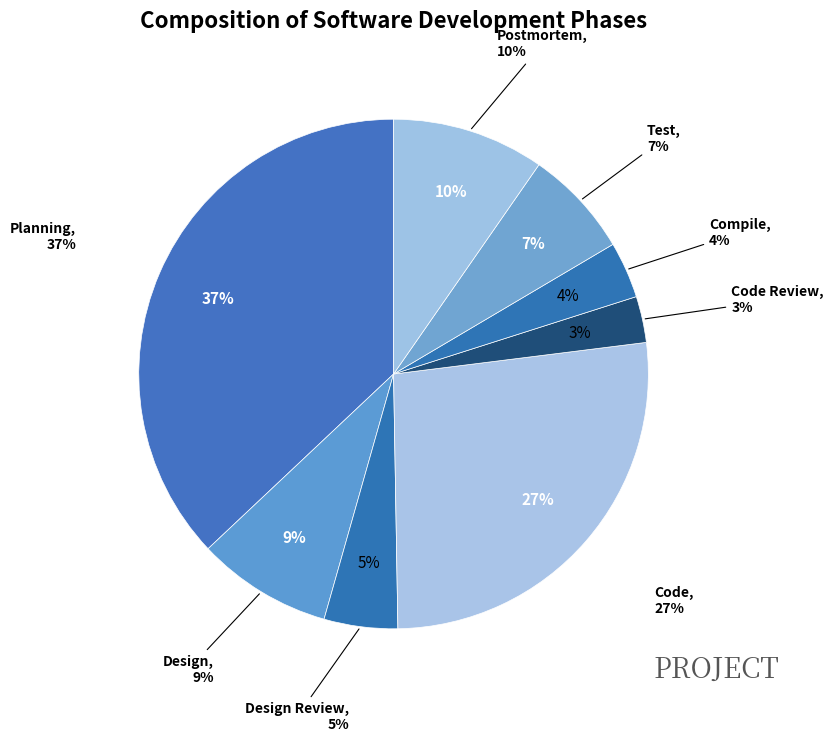

To the nearest percent, what portion does Design Review represent?

5%